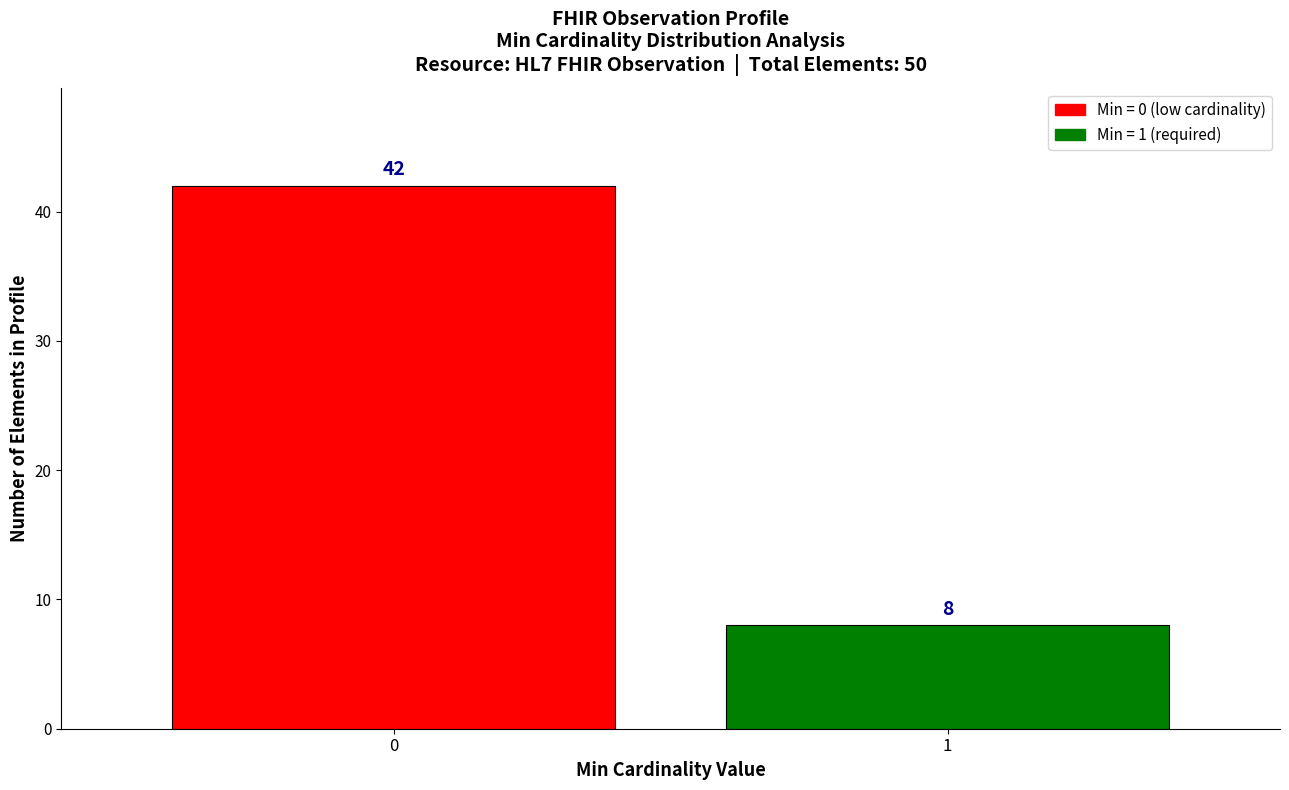

Reading right to left, what are all the values shown in this chart?

8	42